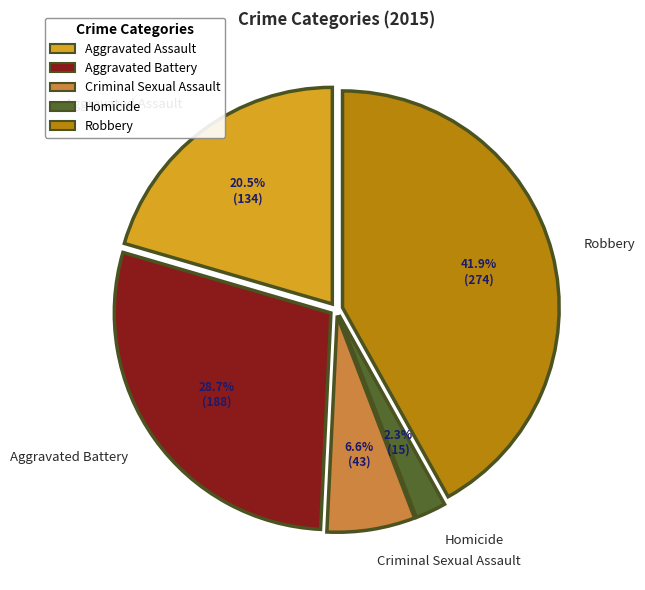

Is there any slice that represents more than half of the pie?

No